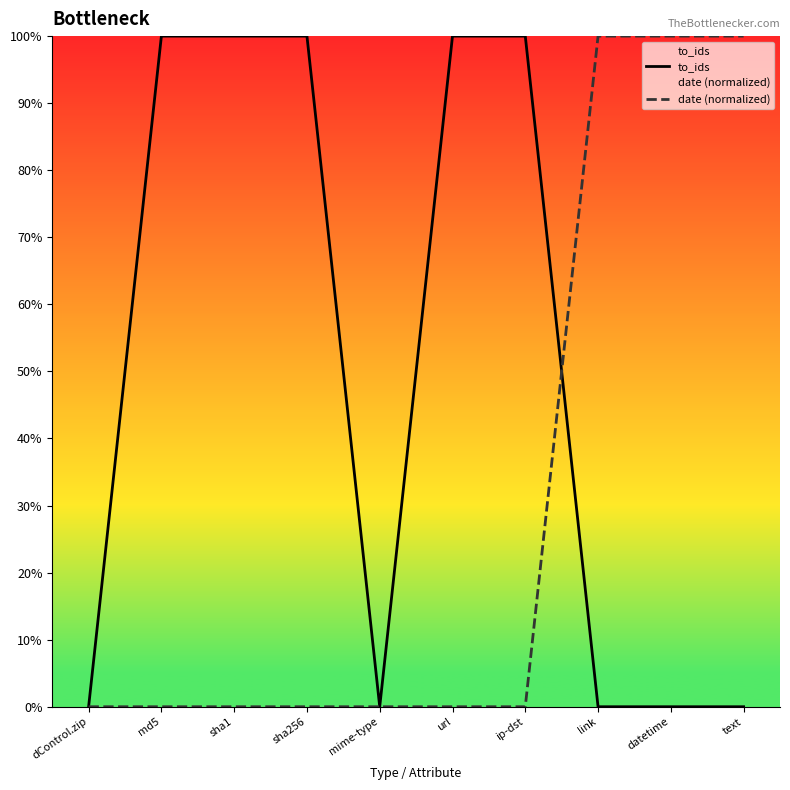

True or false: to_ids and date (normalized) cross at least once.

True